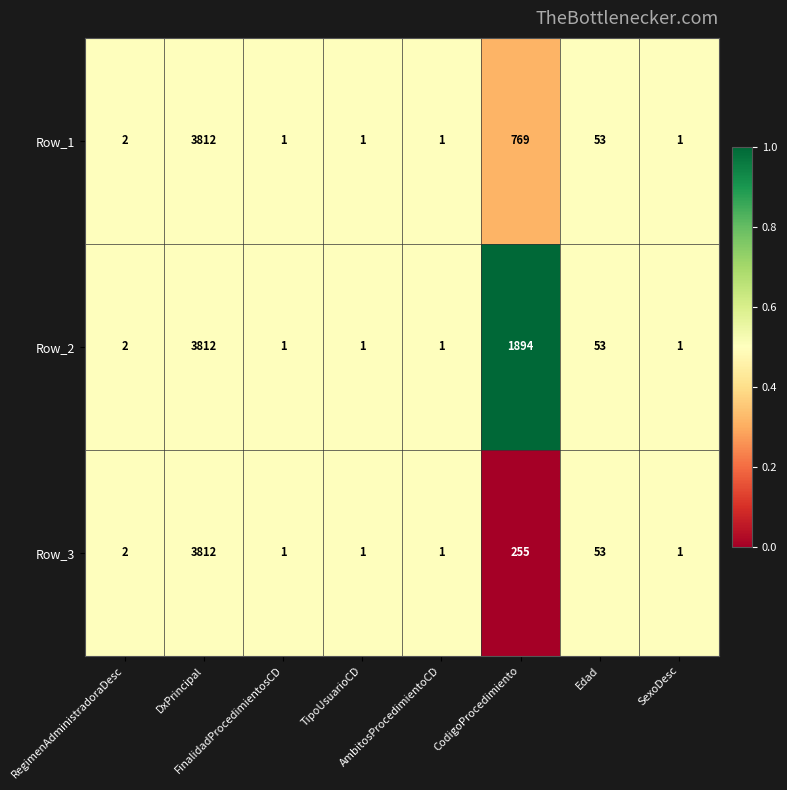

Rank the series by their average value, from highest to lowest.

Row_2, Row_1, Row_3